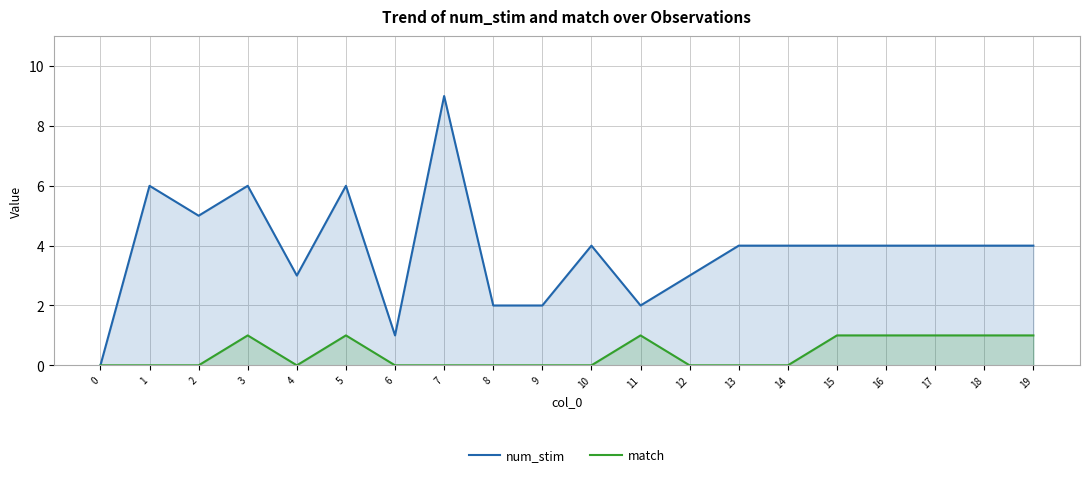

What is the sum of the num_stim values at 1 and 11?

8